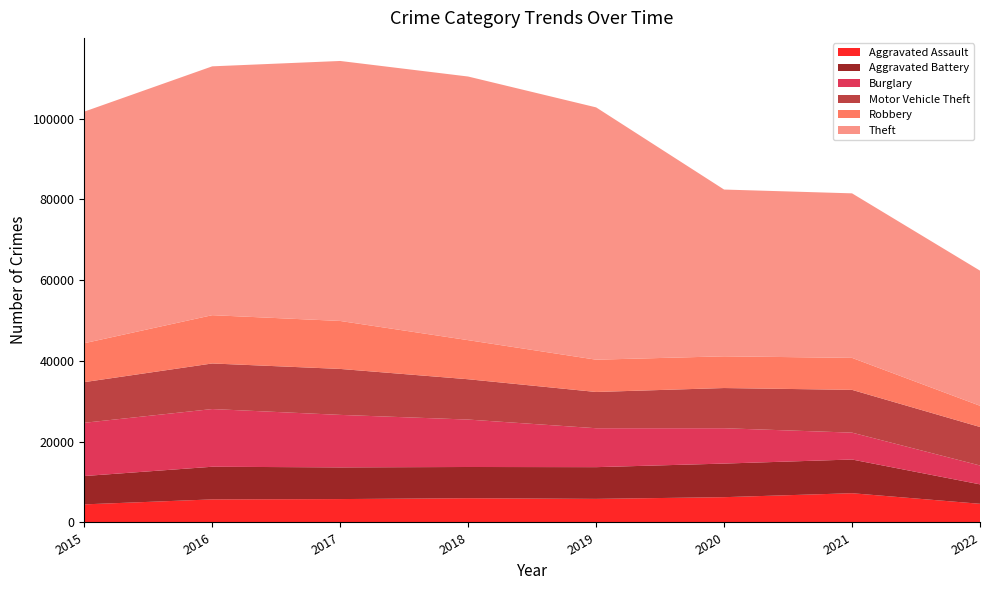

Reading right to left, transcribe all the data shown in this chart.

Aggravated Assault: 4622	7242	6263	5840	6001	5793	5712	4480
Aggravated Battery: 4818	8348	8319	7857	7735	7845	8085	7018
Burglary: 4667	6654	8754	9639	11746	13001	14289	13184
Motor Vehicle Theft: 9536	10592	9953	8978	9983	11380	11286	10068
Robbery: 5256	7920	7855	7994	9679	11880	11960	9638
Theft: 33462	40742	41295	62478	65281	64380	61618	57348